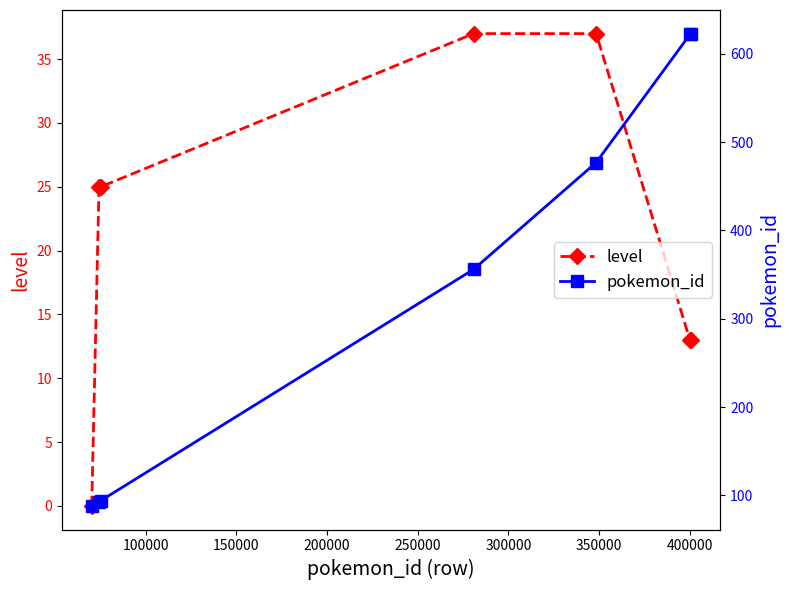

True or false: pokemon_id and level cross at least once.

False